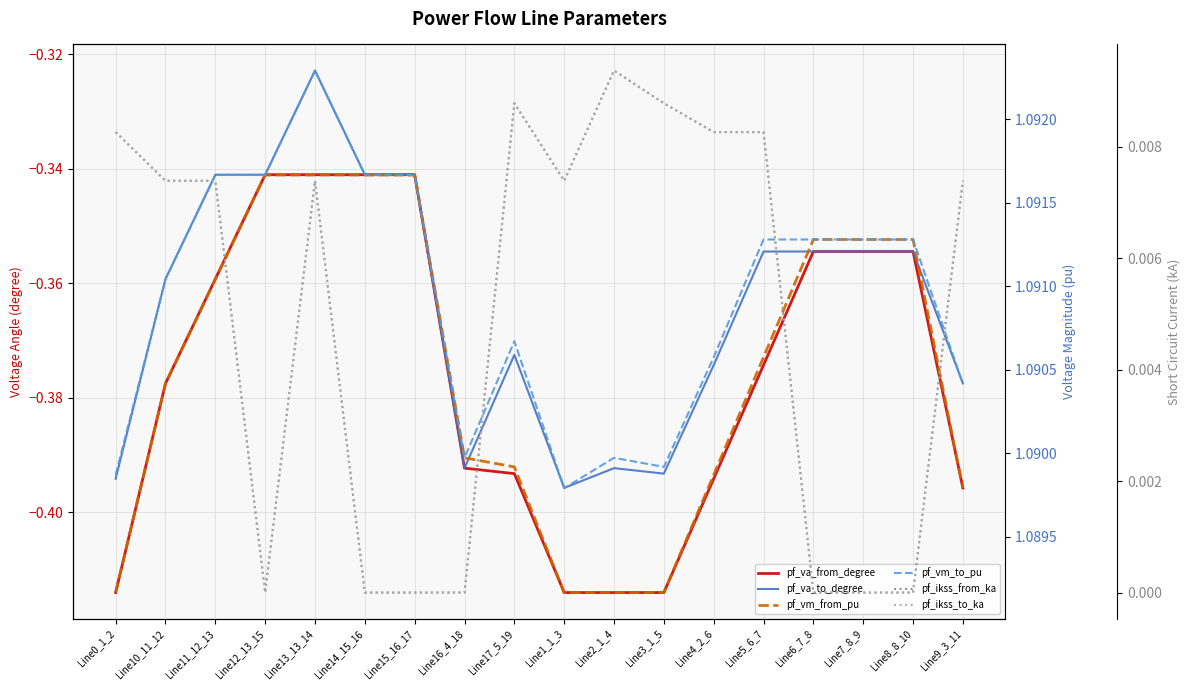

The value of pf_va_from_degree at Line7_8_9 is -0.6. True or false?

False